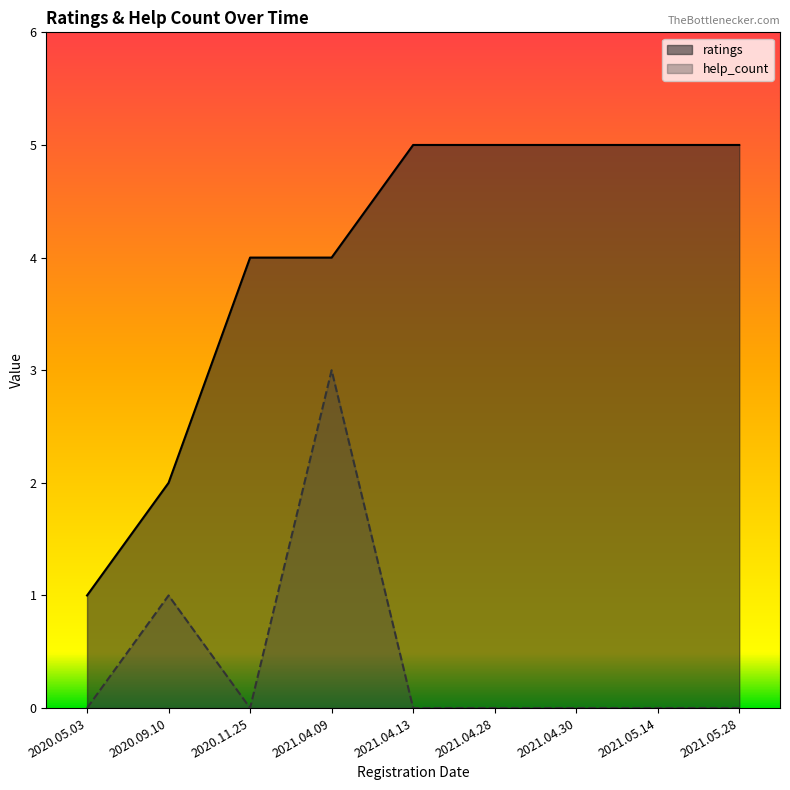

How many values in the ratings series are below 5?

4